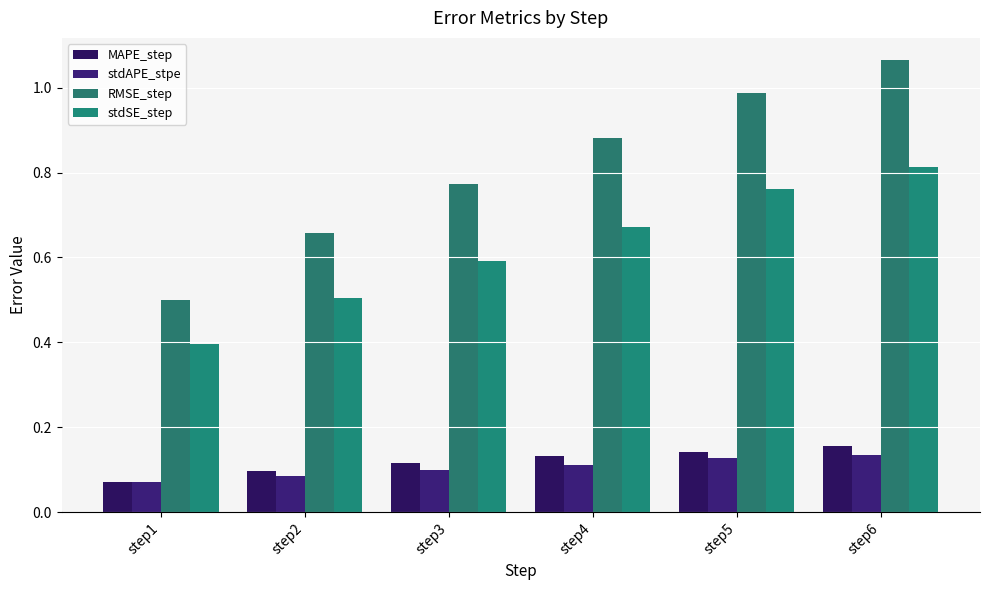

Which category has the lowest value in the MAPE_step series?

step1